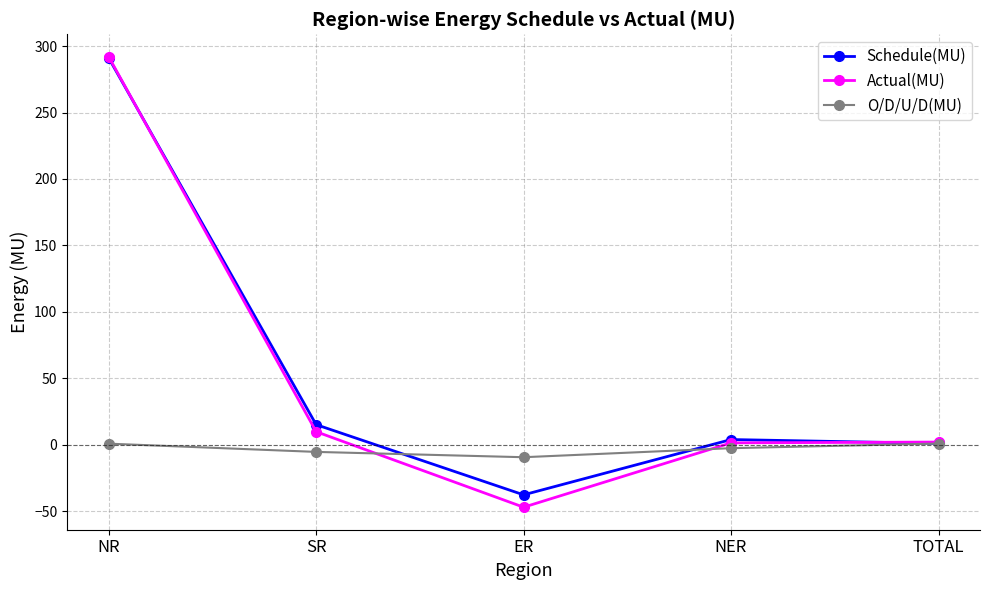

What position from the right is NR?

5